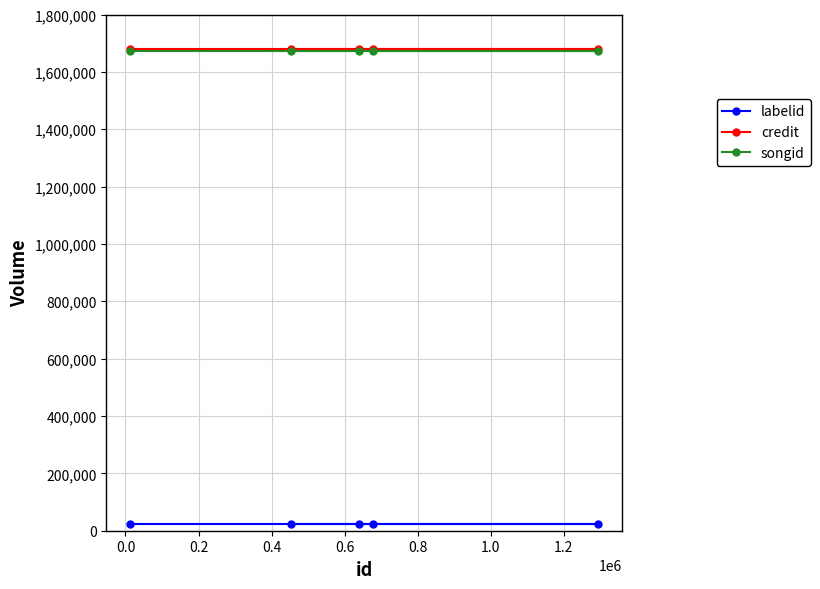

List the series in order of their peak value, lowest first.

labelid, songid, credit